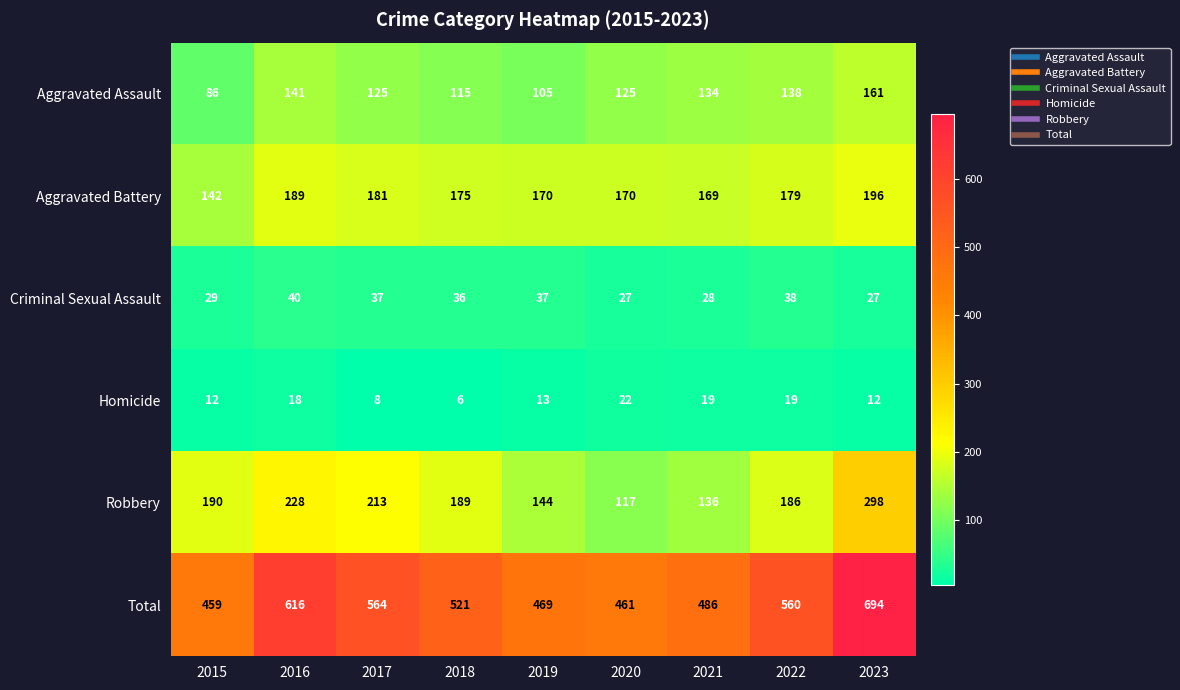

What is the maximum value shown in the chart?

694